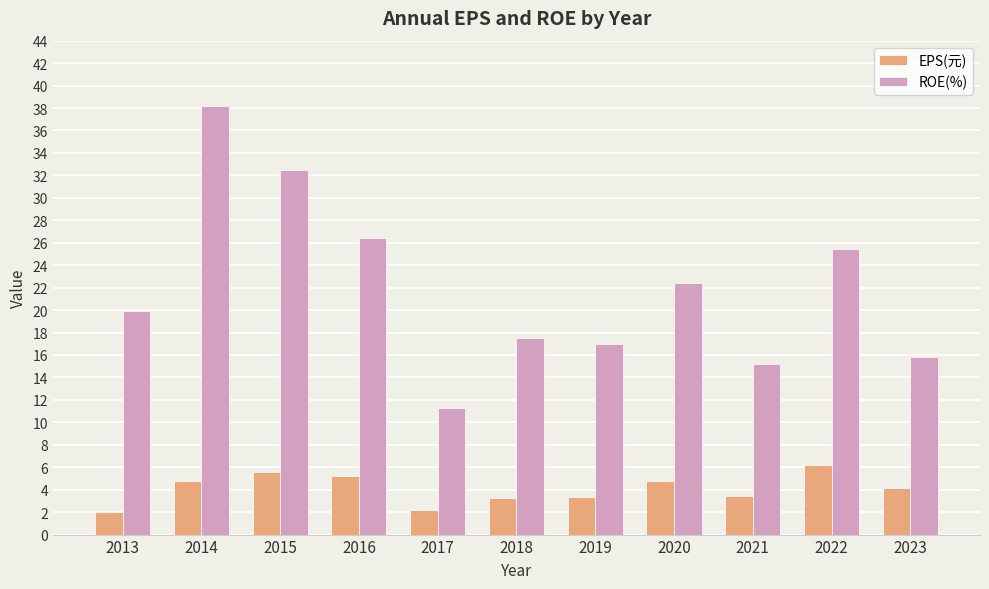

How many bars are there in each group?

2